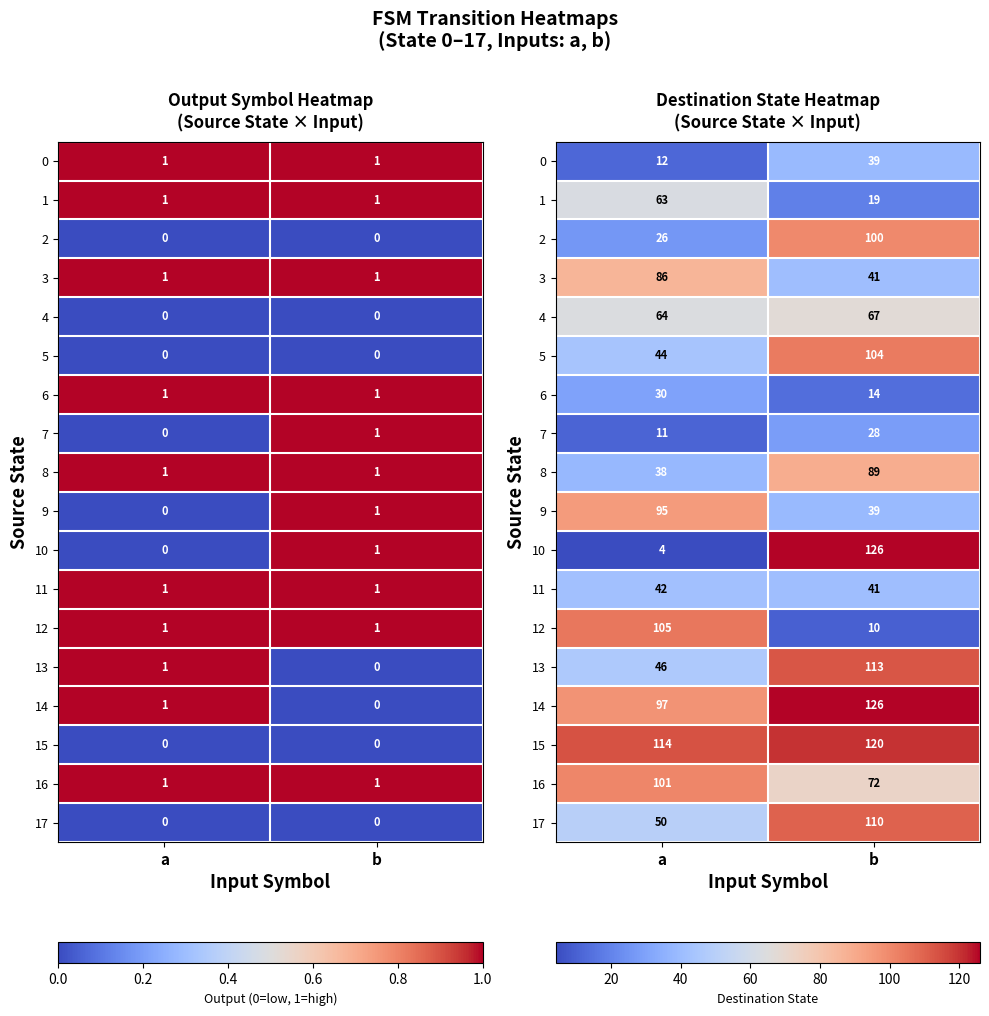

At how many categories does at least one series exceed 49?

2